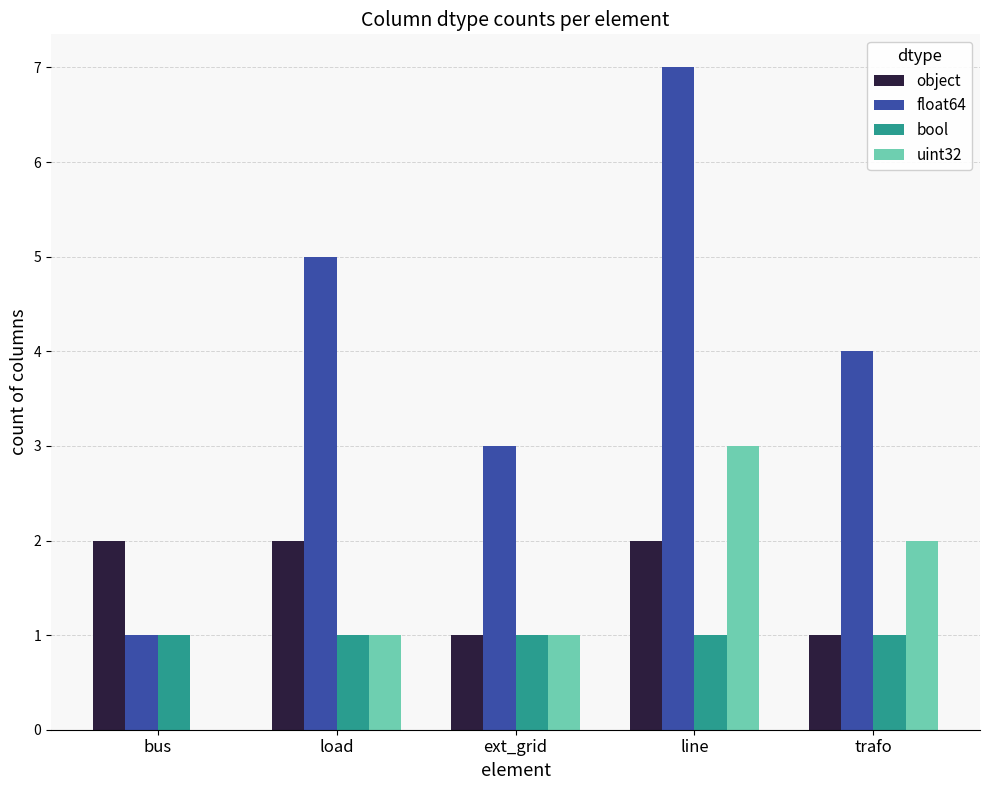

At which category is the sum across all series the highest?

line